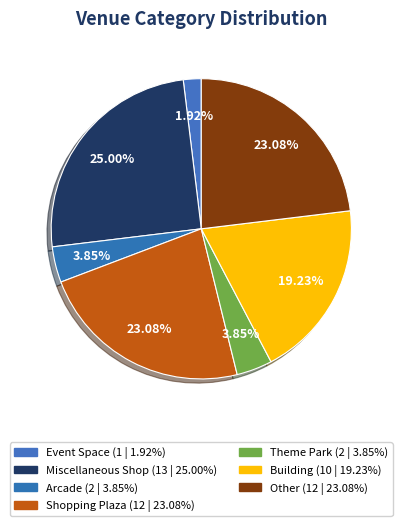

What percentage is the Arcade slice, to the nearest percent?

4%